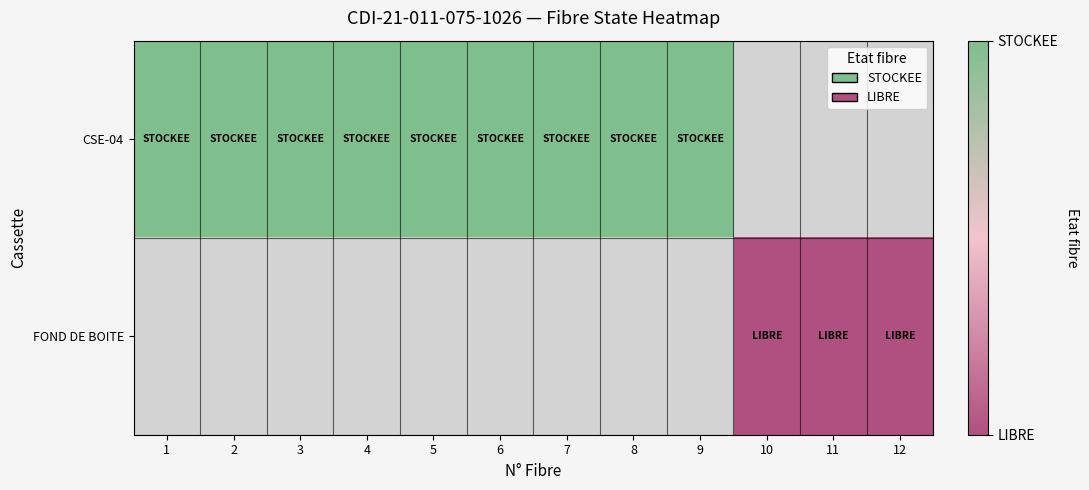

Reading left to right, transcribe all the data shown in this chart.

CSE-04: 1=1	2=1	3=1	4=1	5=1	6=1	7=1	8=1	9=1	10=-1	11=-1	12=-1
FOND DE BOITE: 1=-1	2=-1	3=-1	4=-1	5=-1	6=-1	7=-1	8=-1	9=-1	10=0	11=0	12=0